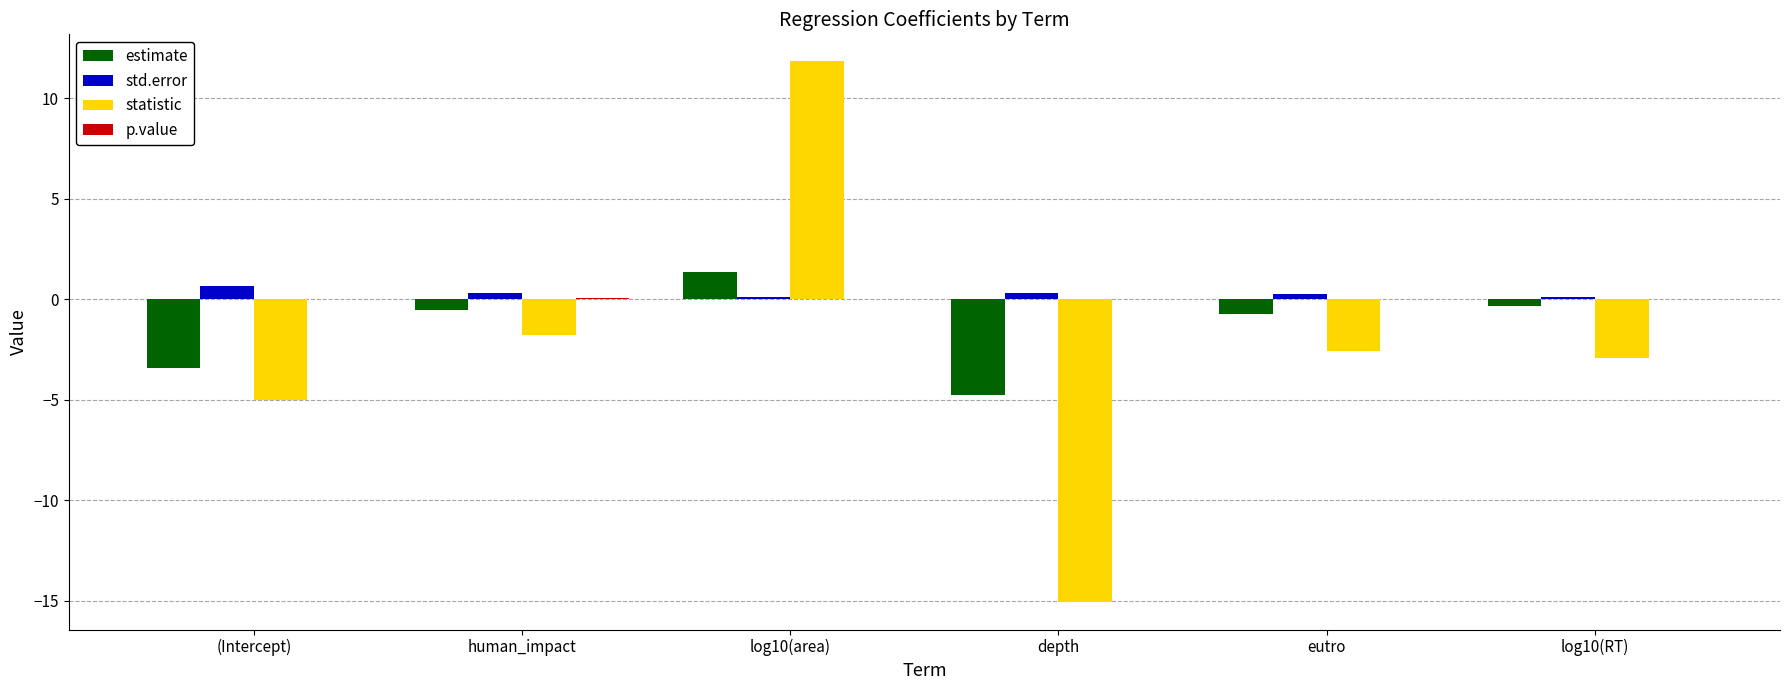

What is the sum of all std.error values?

1.8